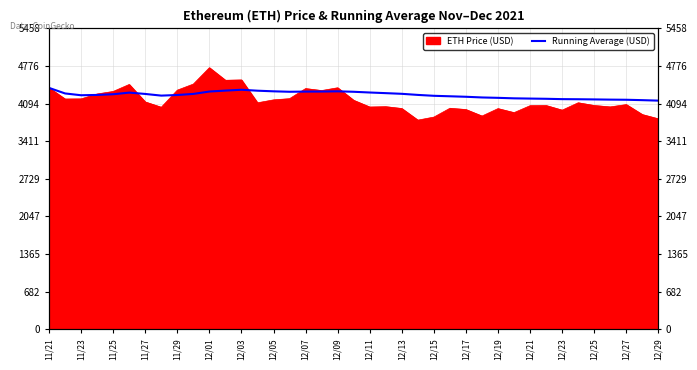

What is the label of the 9th point from the left?

11/29